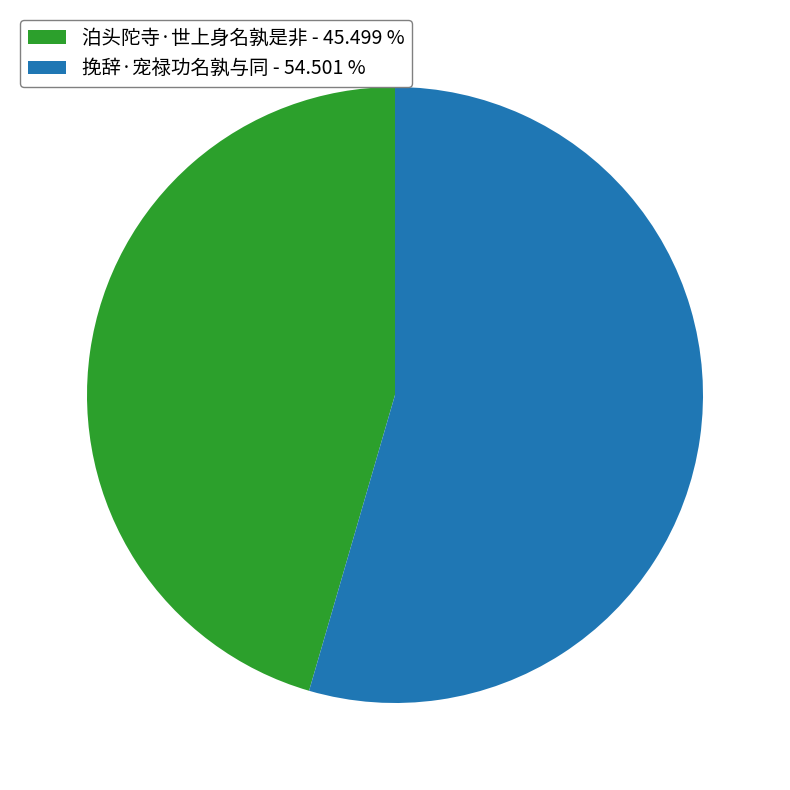

Which has a higher value, 泊头陀寺·世上身名孰是非 - 45.499 % or 挽辞·宠禄功名孰与同 - 54.501 %?

挽辞·宠禄功名孰与同 - 54.501 %